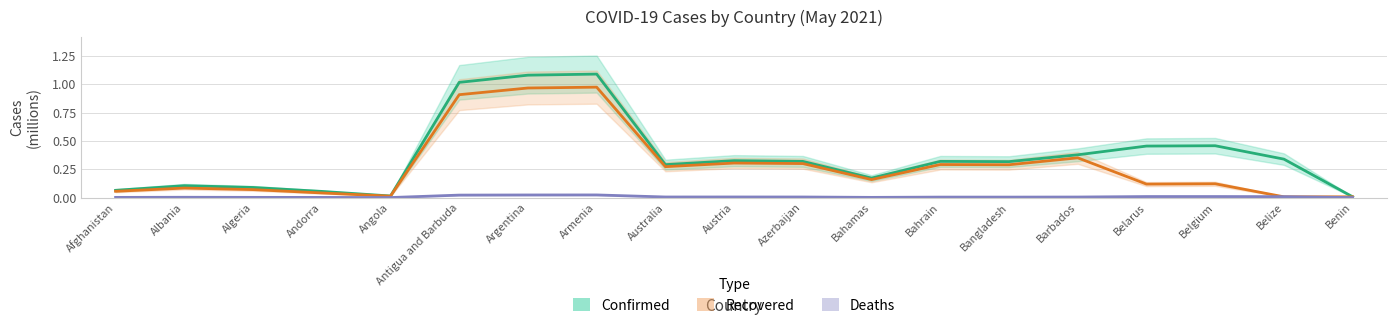

Does the chart display data point markers on the line(s)?

No